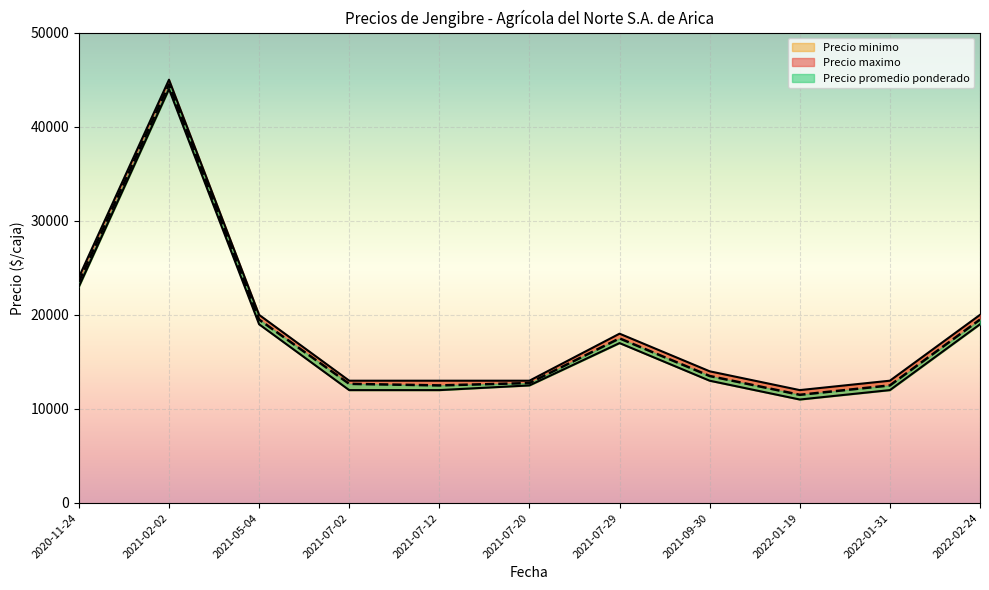

Does the chart display data point markers on the line(s)?

No